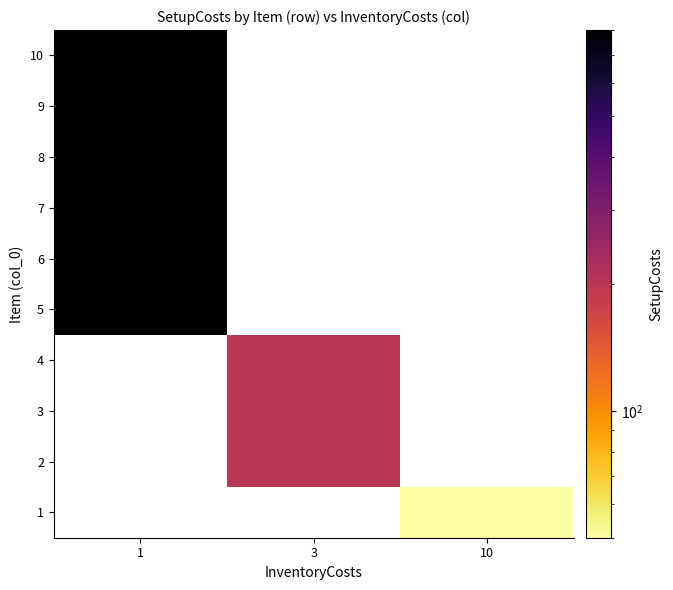

Where is 8 nearest to the value 800?

1